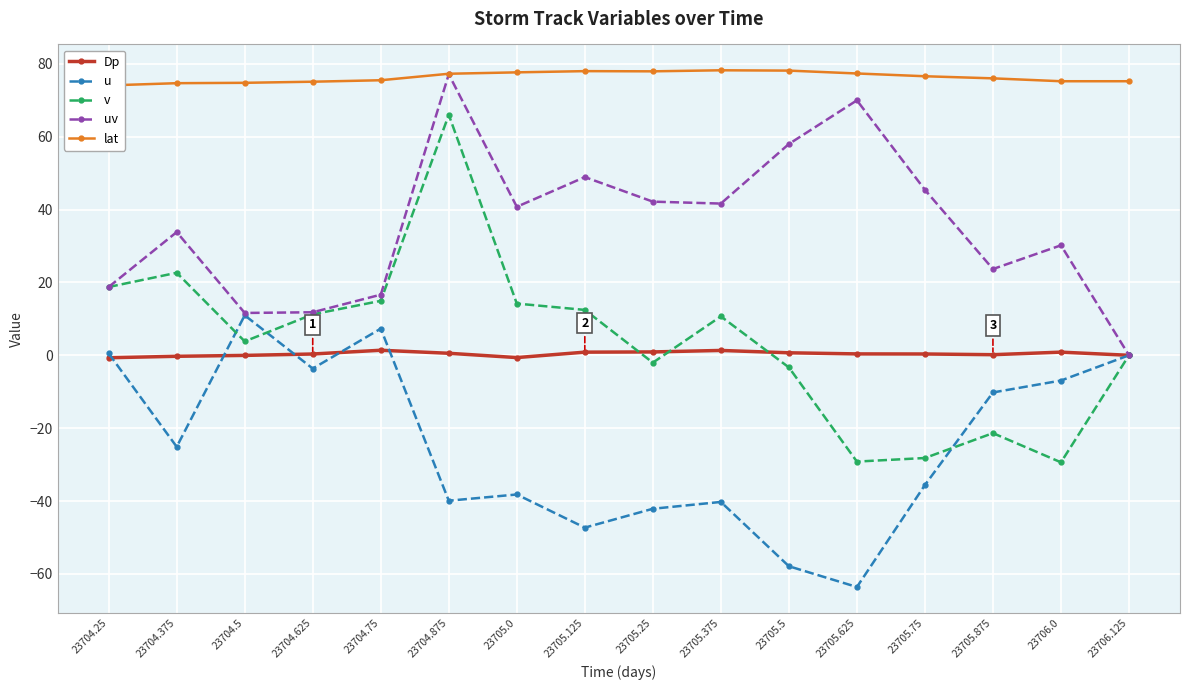

What is the maximum value shown in the chart?

78.2